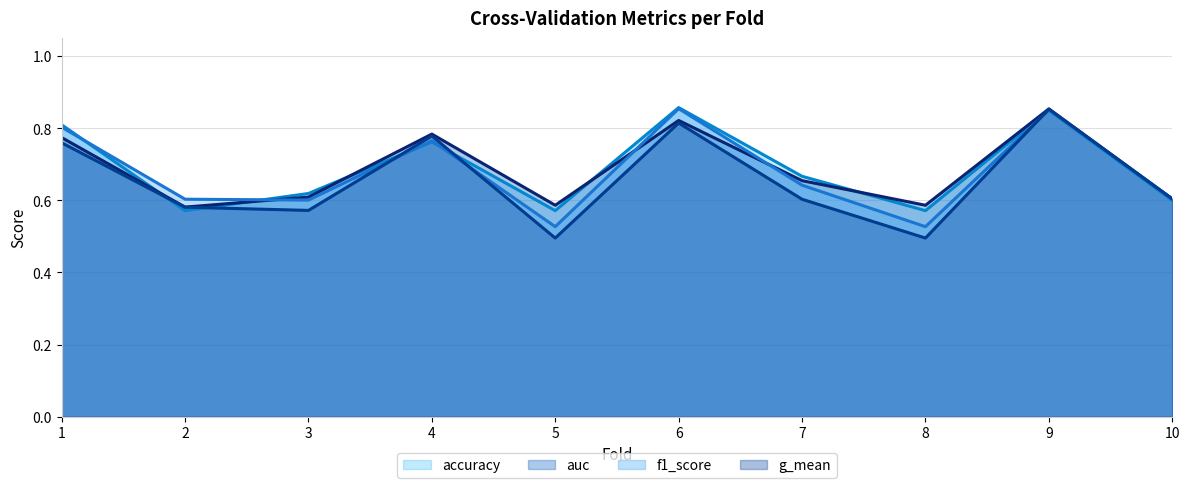

True or false: accuracy (line) and auc (line) intersect in this chart.

True